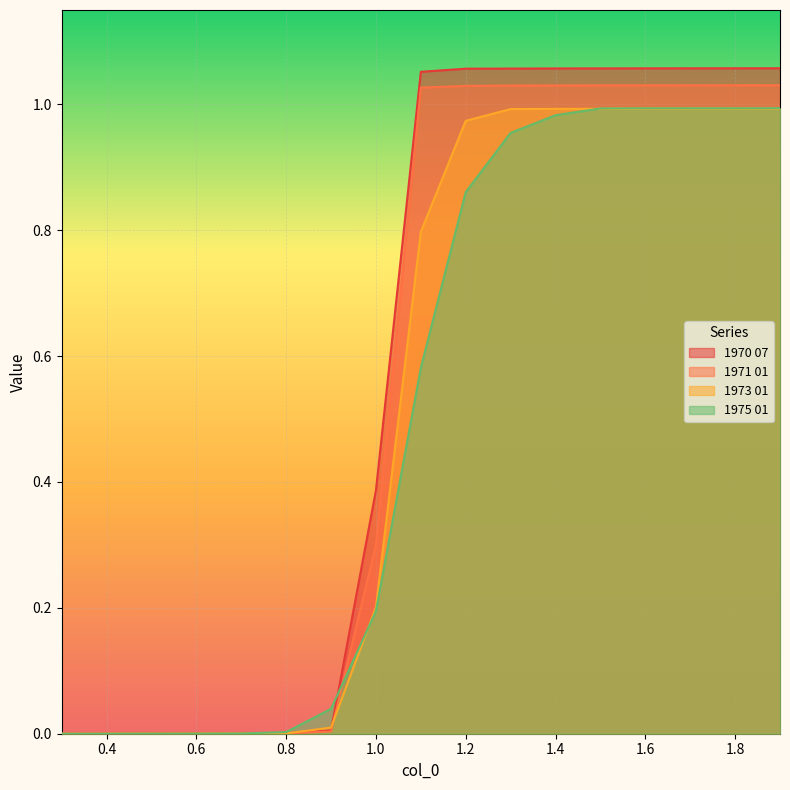

Which category has the highest value across all series?

1.9